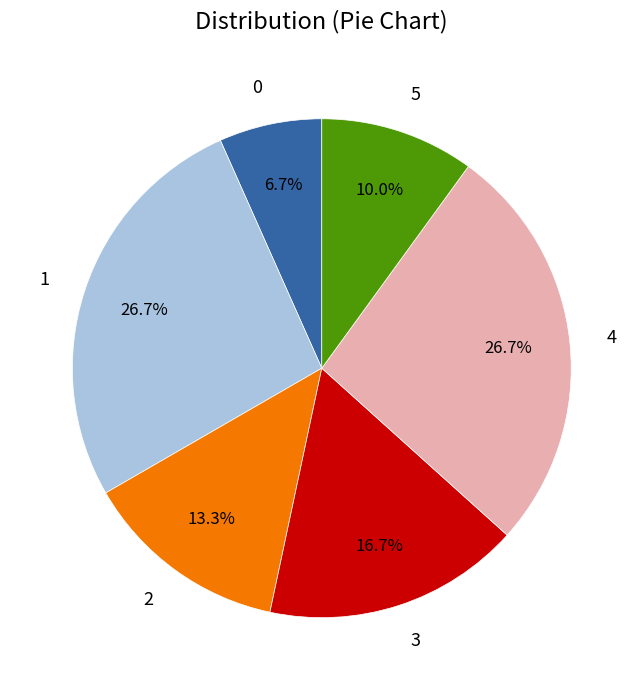

The 2 slice represents 13% of the pie. True or false?

True